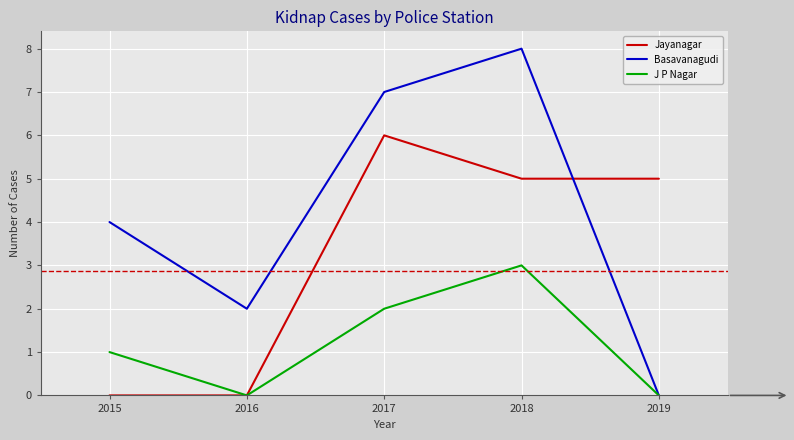

Reading left to right, transcribe all the data shown in this chart.

Jayanagar: 2015=0	2016=0	2017=6	2018=5	2019=5
Basavanagudi: 2015=4	2016=2	2017=7	2018=8	2019=0
J P Nagar: 2015=1	2016=0	2017=2	2018=3	2019=0